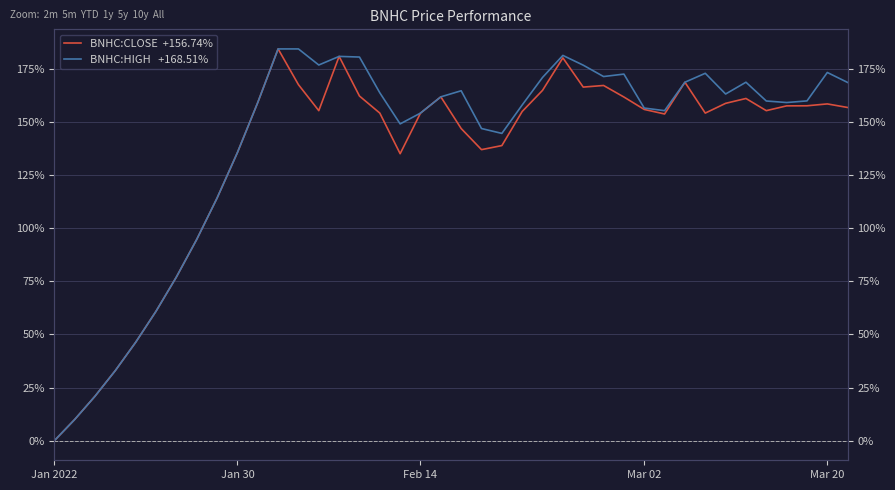

The BNHC:CLOSE  +156.74% series shows 54.2 at Mar 02. True or false?

False